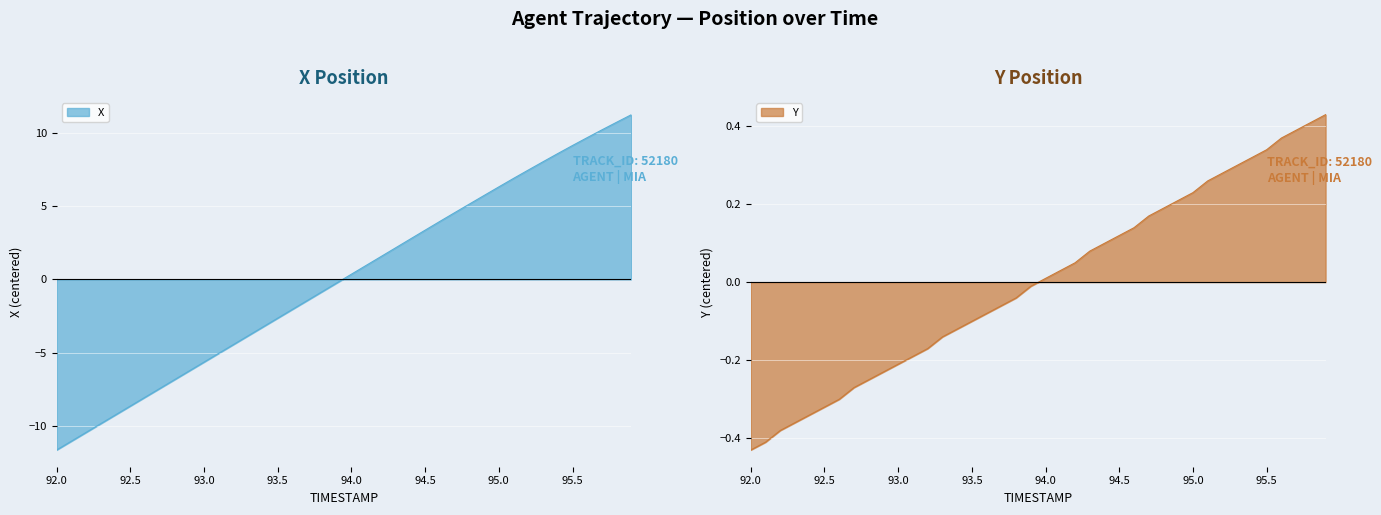

The X series shows -16.3 at 92.0. True or false?

False